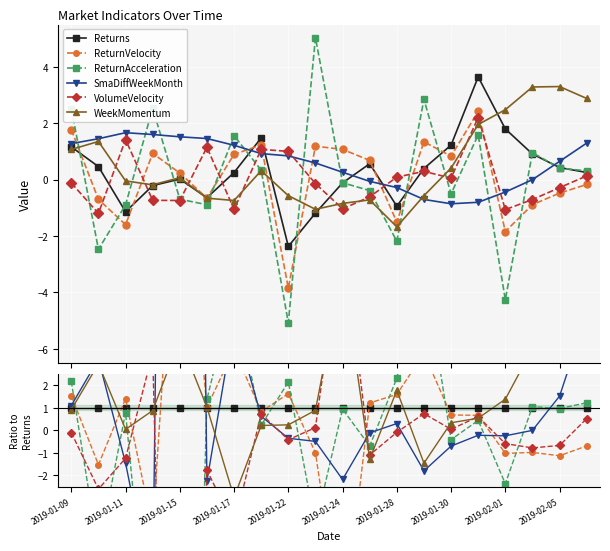

What position from the left is 2019-01-30?

15